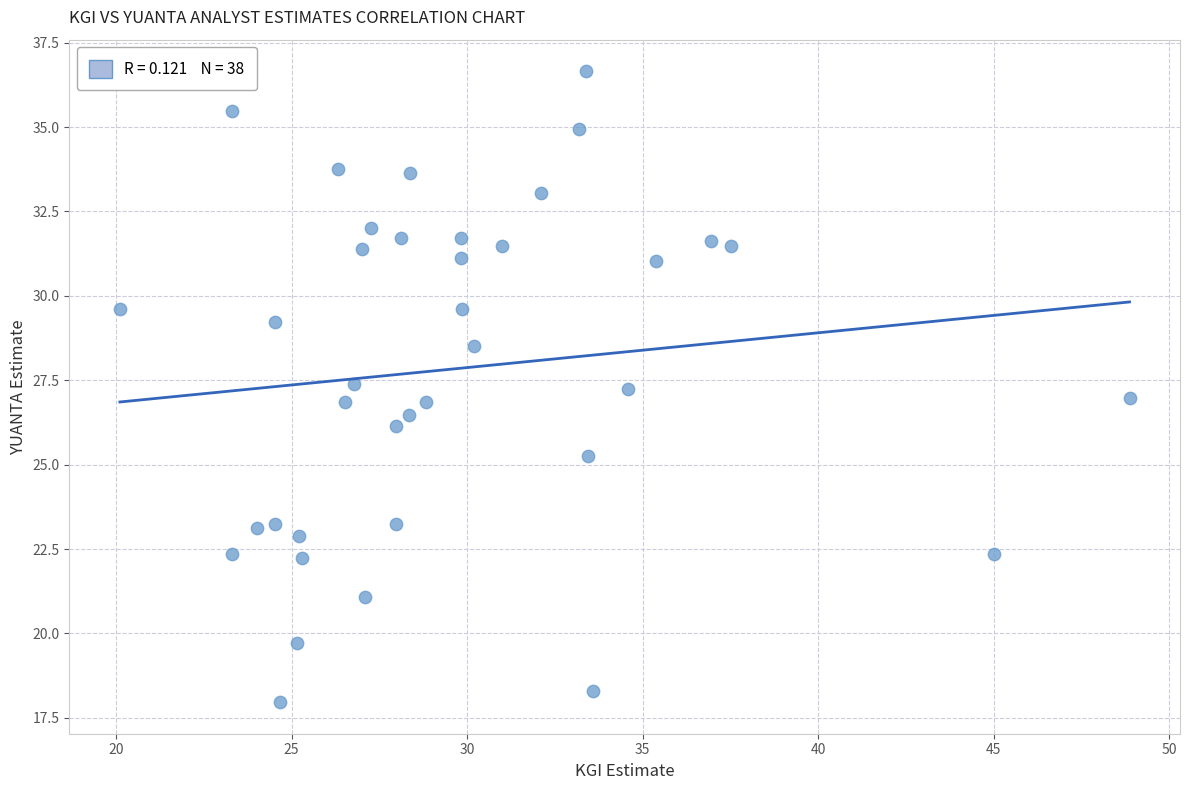

What is the range of X values (max minus min)?

28.8